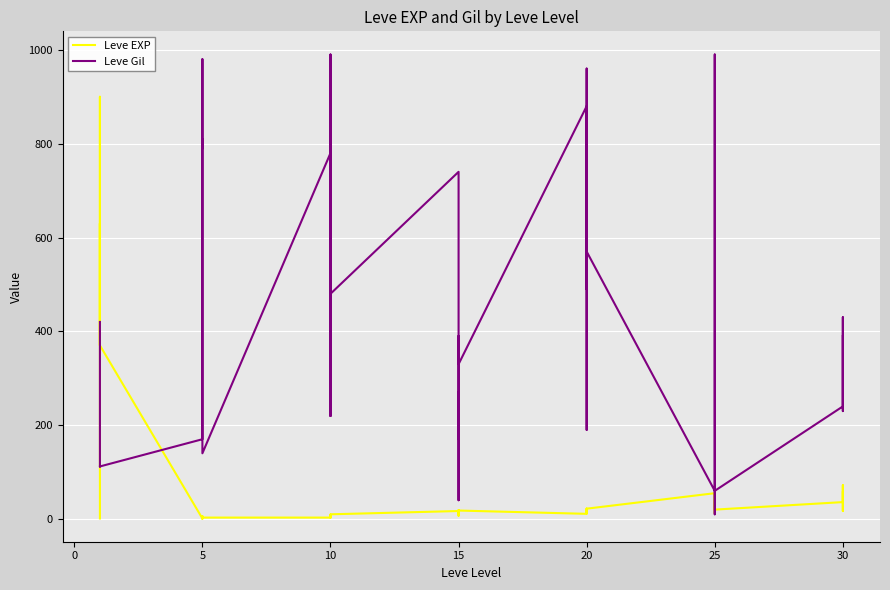

What is the spread (max minus min) of values at 15?

787